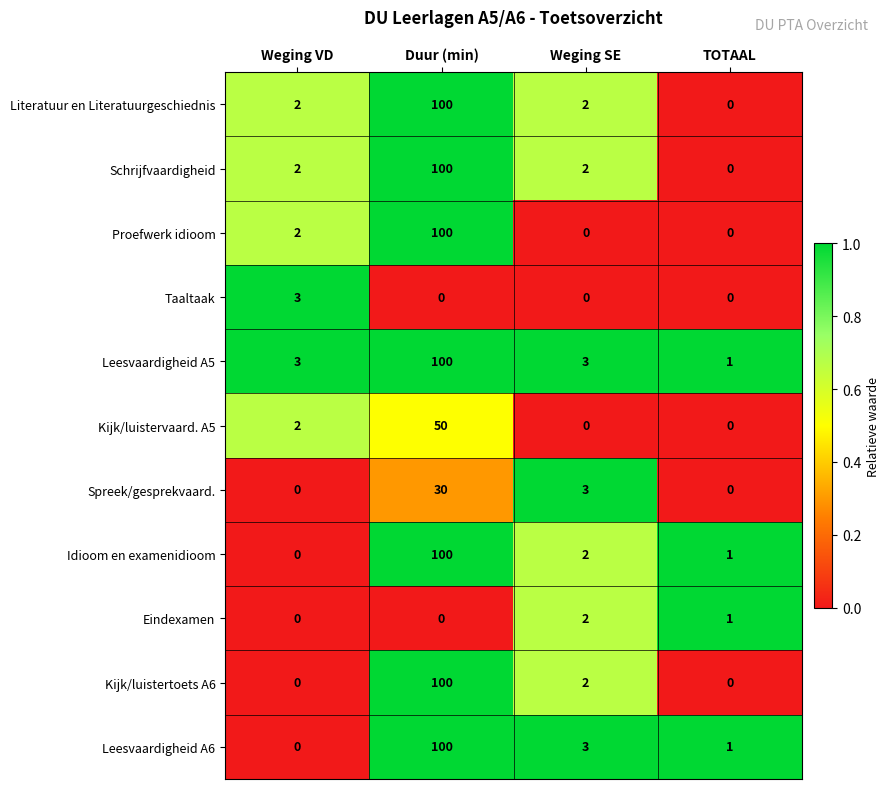

The Leesvaardigheid A6 series shows 1 at TOTAAL. True or false?

True